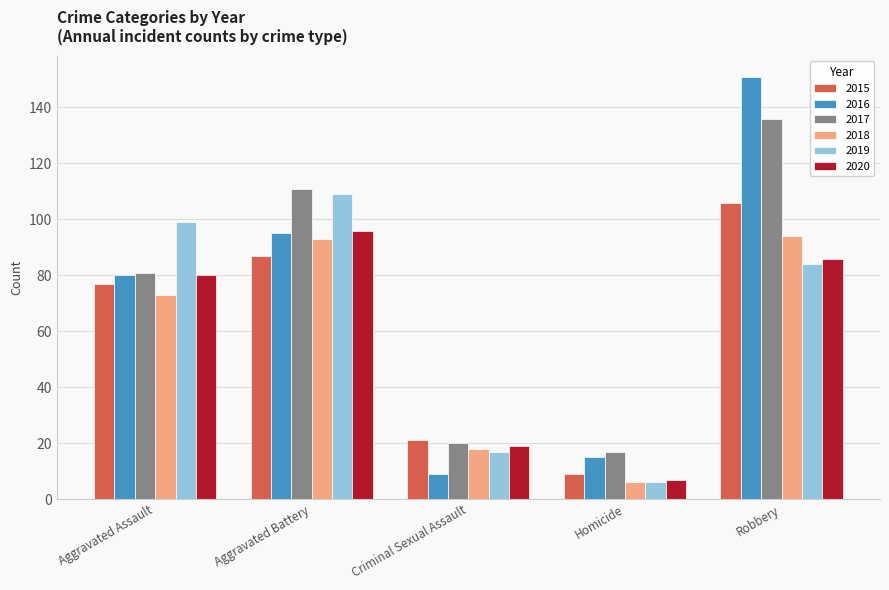

What is the total value across all series at Aggravated Battery?

591